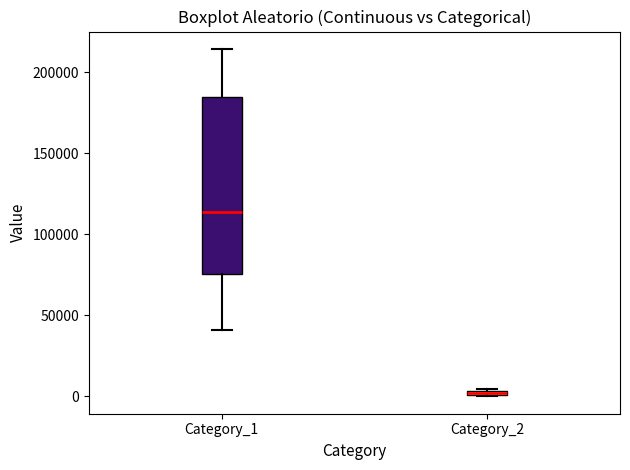

Which box's median line is the highest?

Category_1